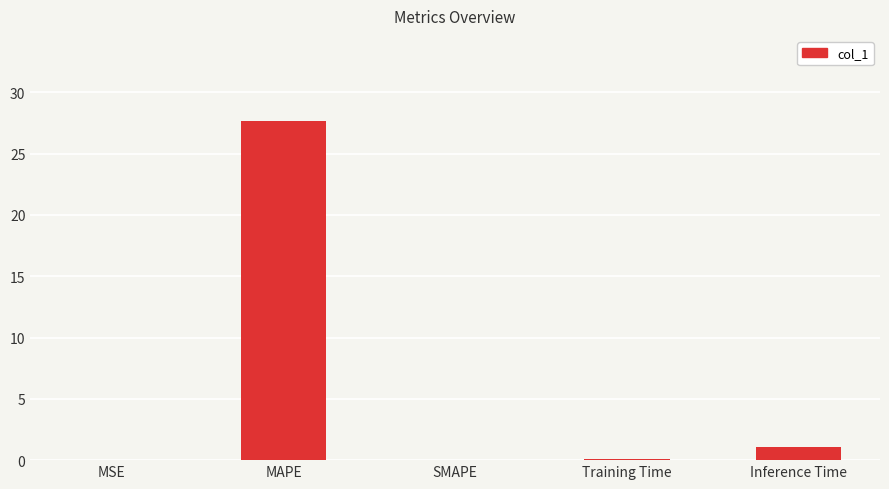

The chart shows a value of 27.7 at MAPE. True or false?

True